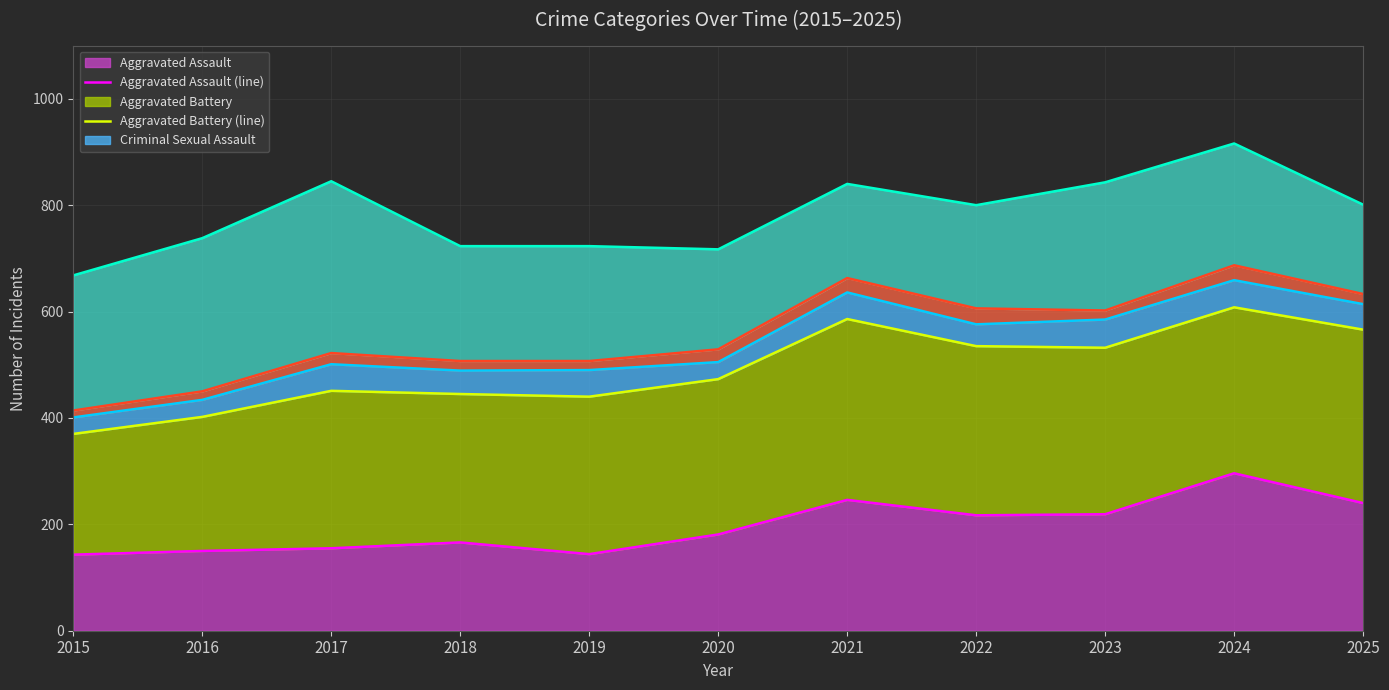

What is the value of the Robbery (line) point at the 10th from the left?

916